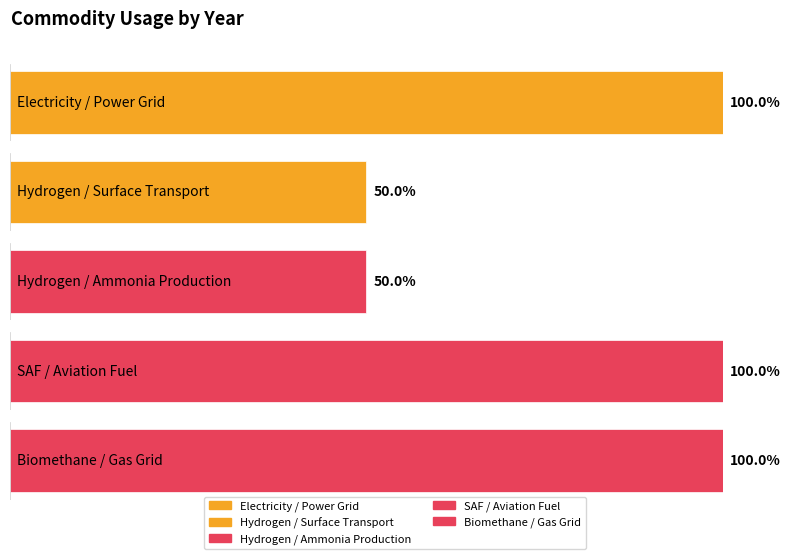

What are all the series names shown in the legend?

Electricity / Power Grid, Hydrogen / Surface Transport, Hydrogen / Ammonia Production, SAF / Aviation Fuel, Biomethane / Gas Grid